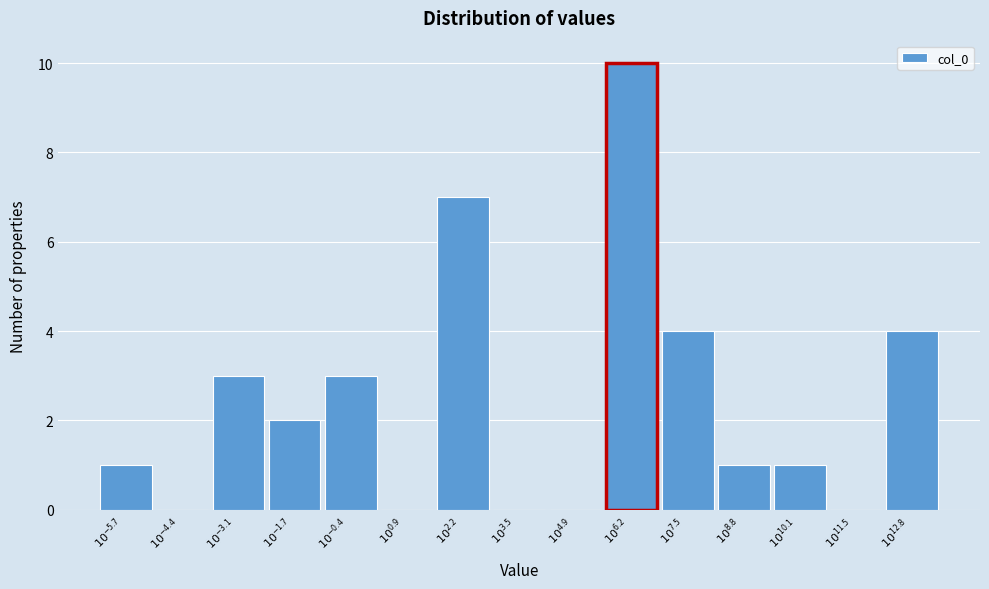

What is the maximum value shown in the chart?

10